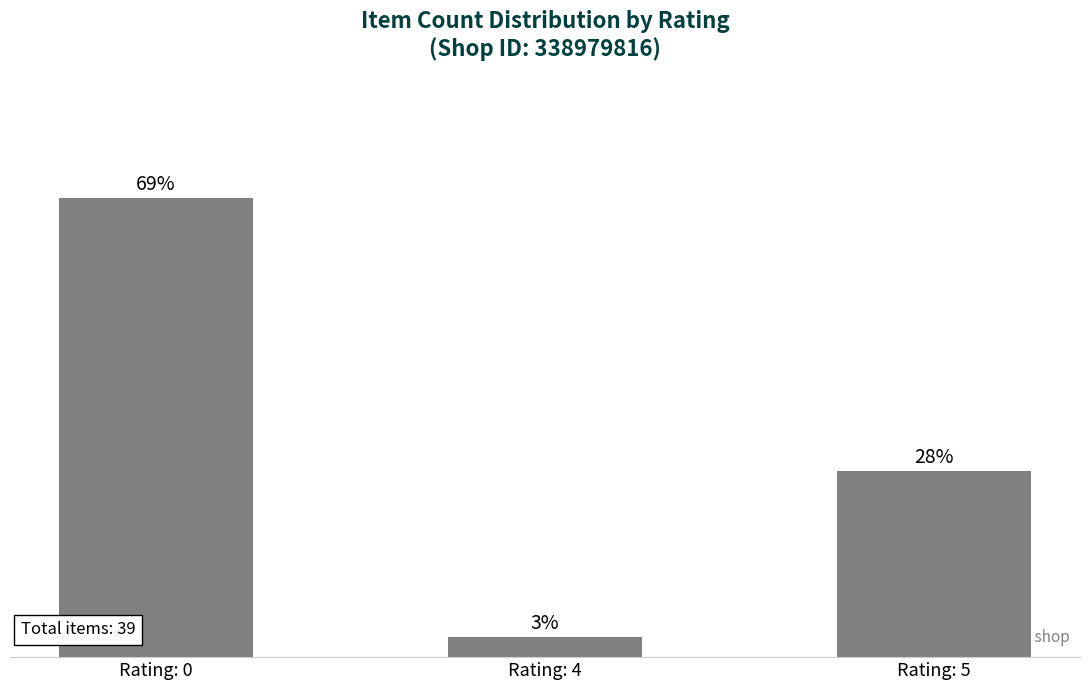

At which category does the chart reach its minimum across all series?

Rating: 4